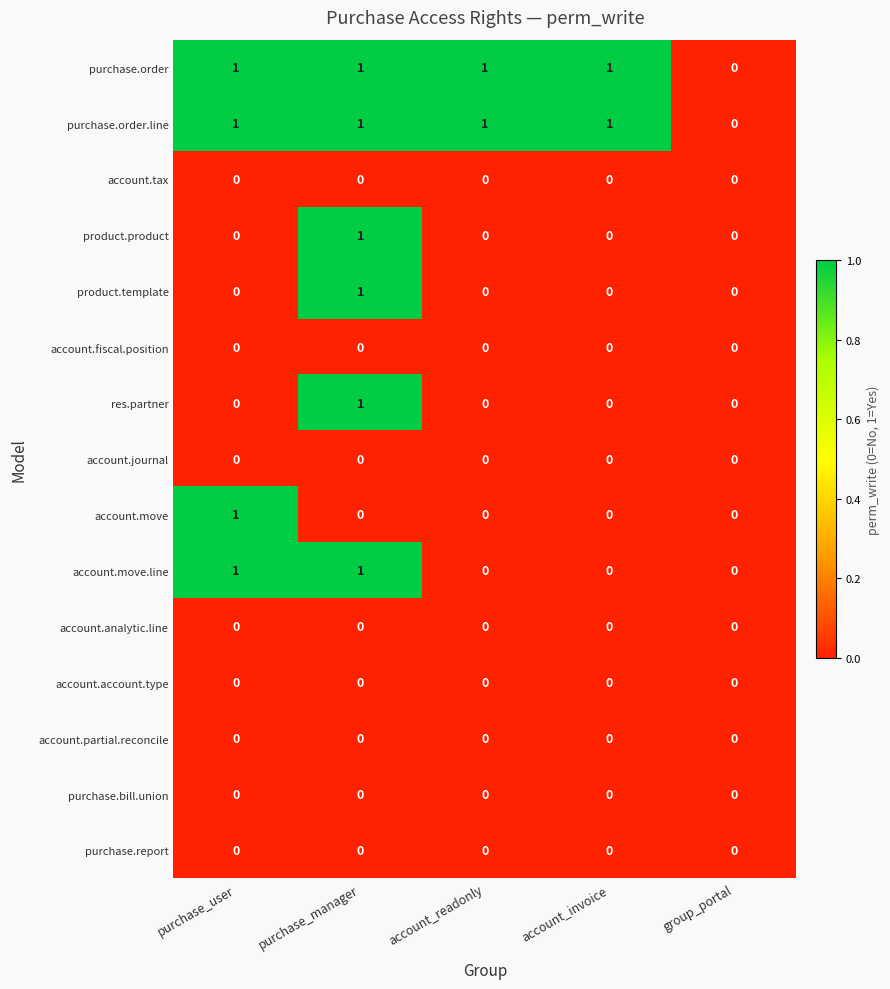

At which category is the sum across all series the highest?

purchase_manager